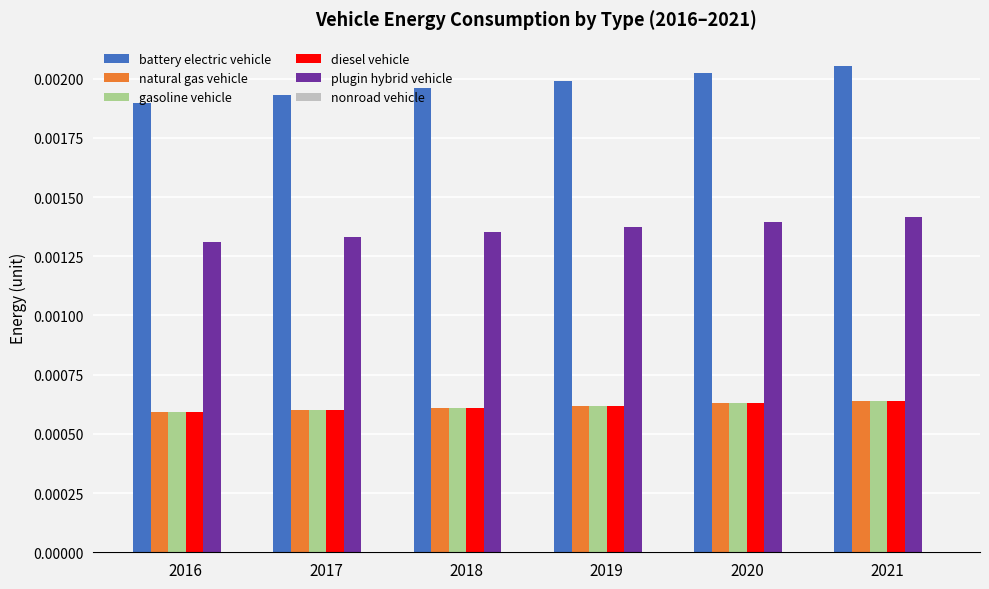

Count the diesel vehicle values in the range 0 to 1.

6